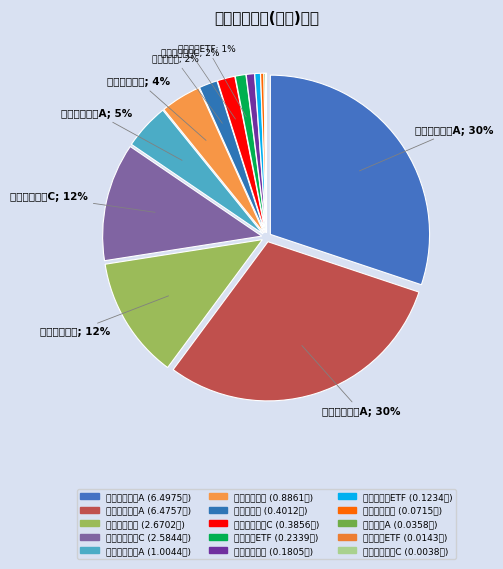

Do 汇安丰裕灵活配置混合A and 广发内需增长混合C together represent more than half of the pie?

No